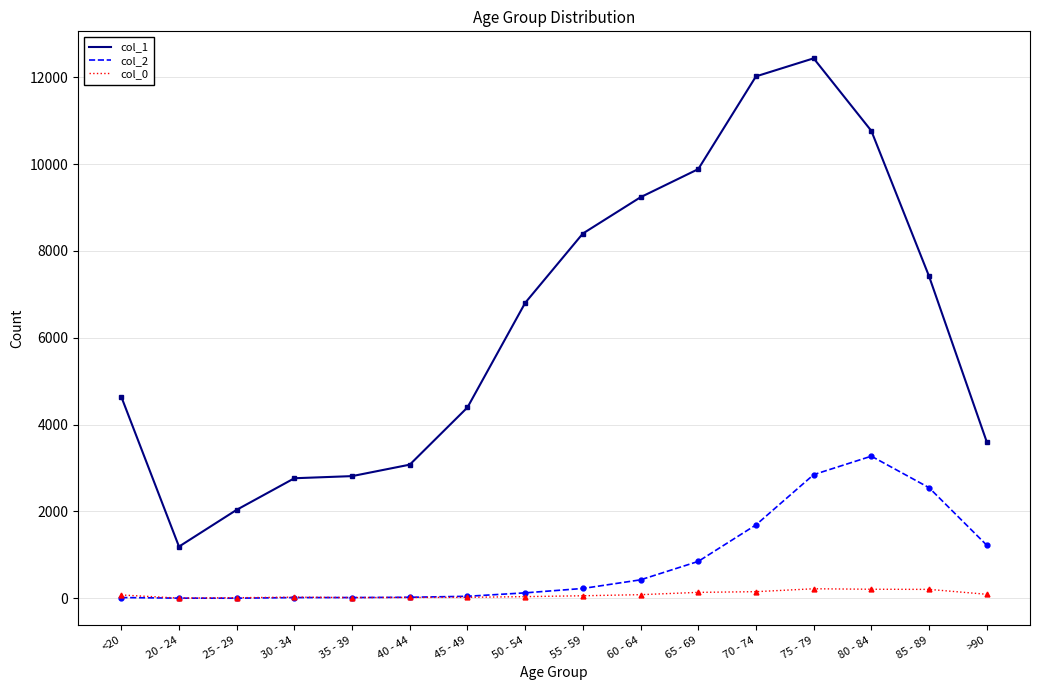

True or false: col_0 and col_1 cross at least once.

False